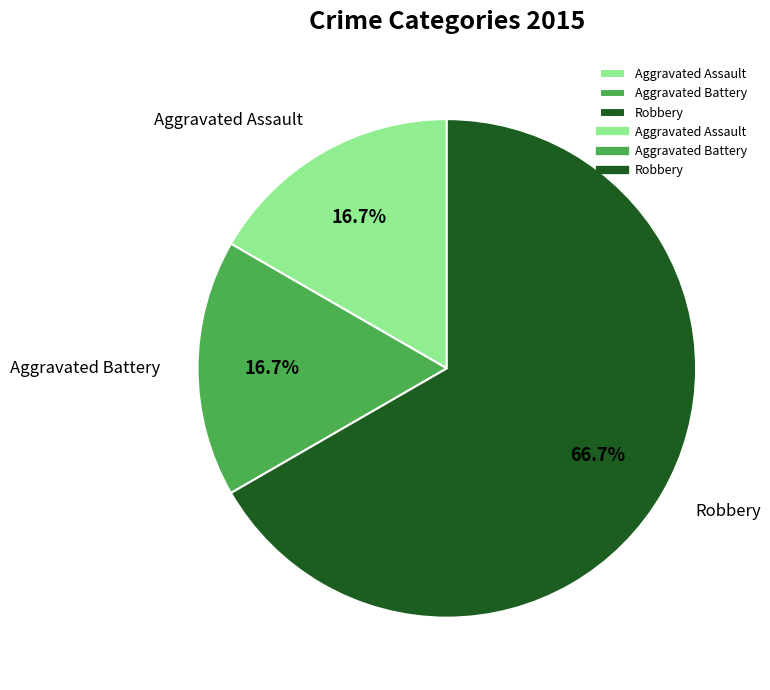

How many slices are in this pie chart?

3